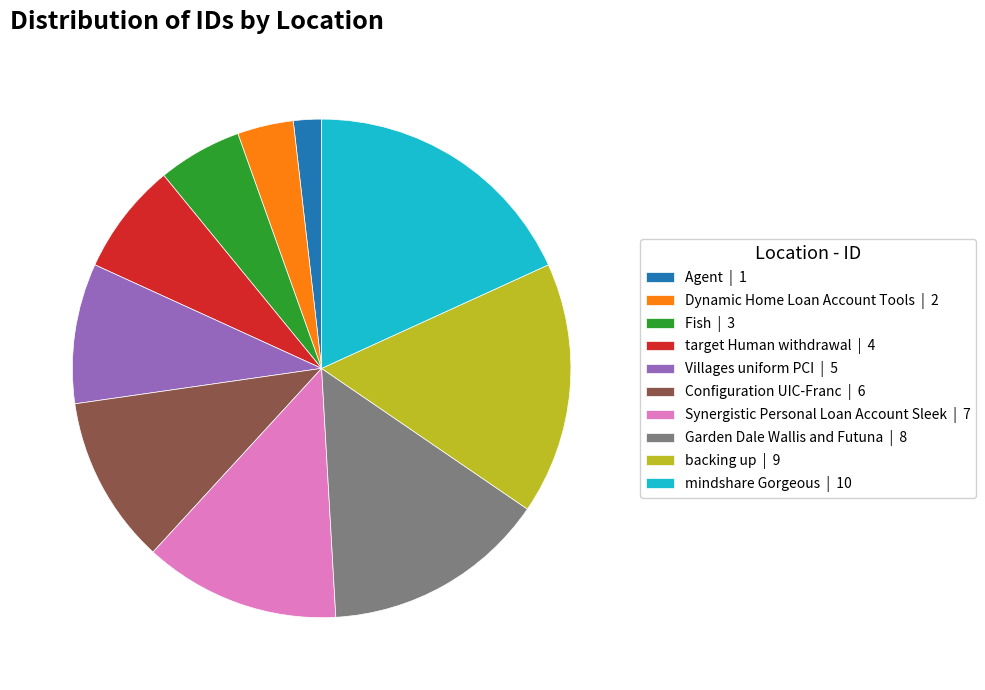

What is the ratio of the value at backing up | 9 to the value at Fish | 3?

3.0